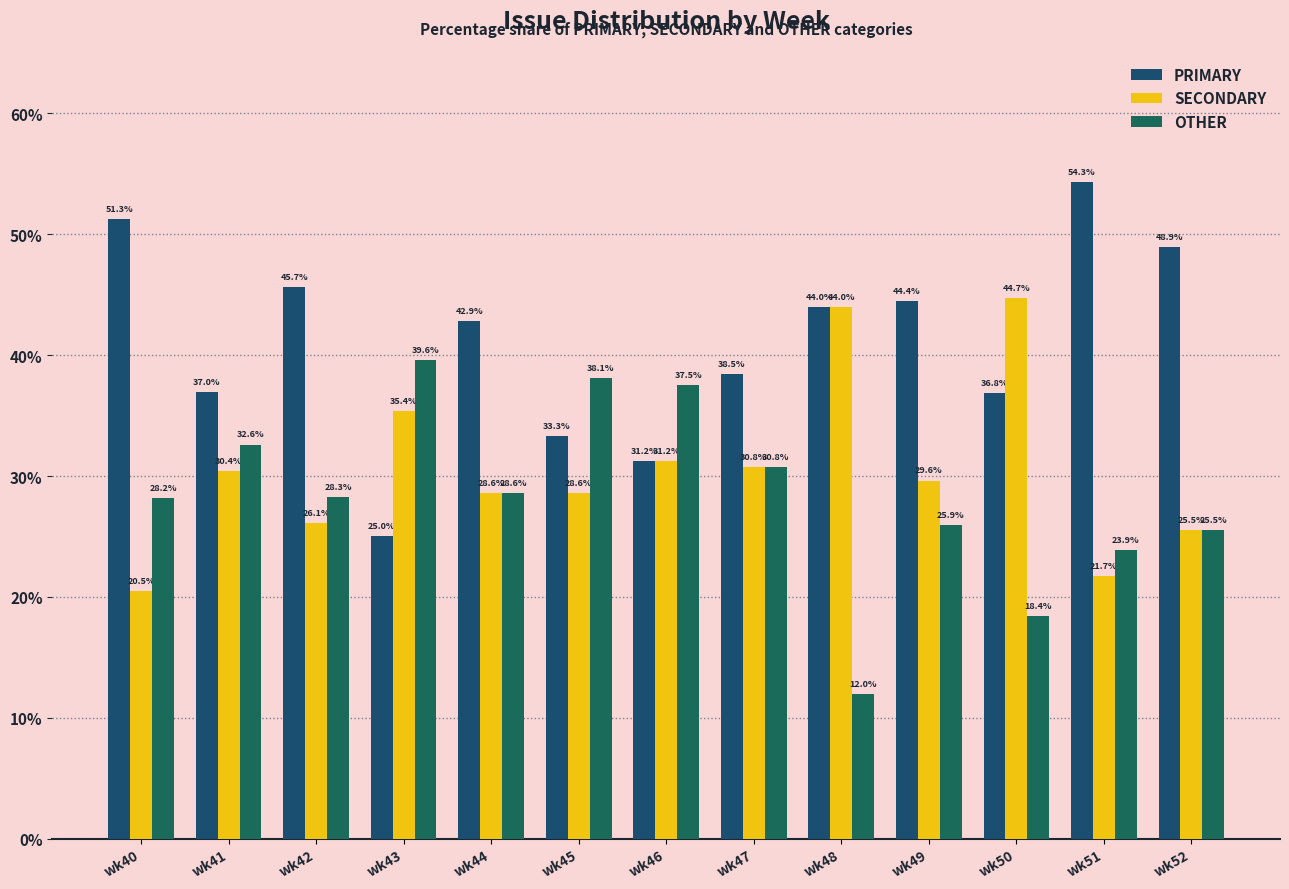

What is the sum of the PRIMARY values at wk49 and wk43?

69.4